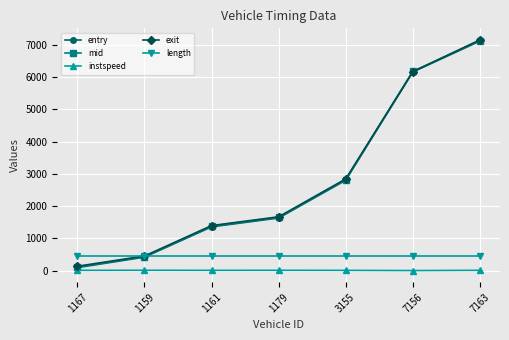

True or false: exit has more than 1 points higher than both neighbors.

False